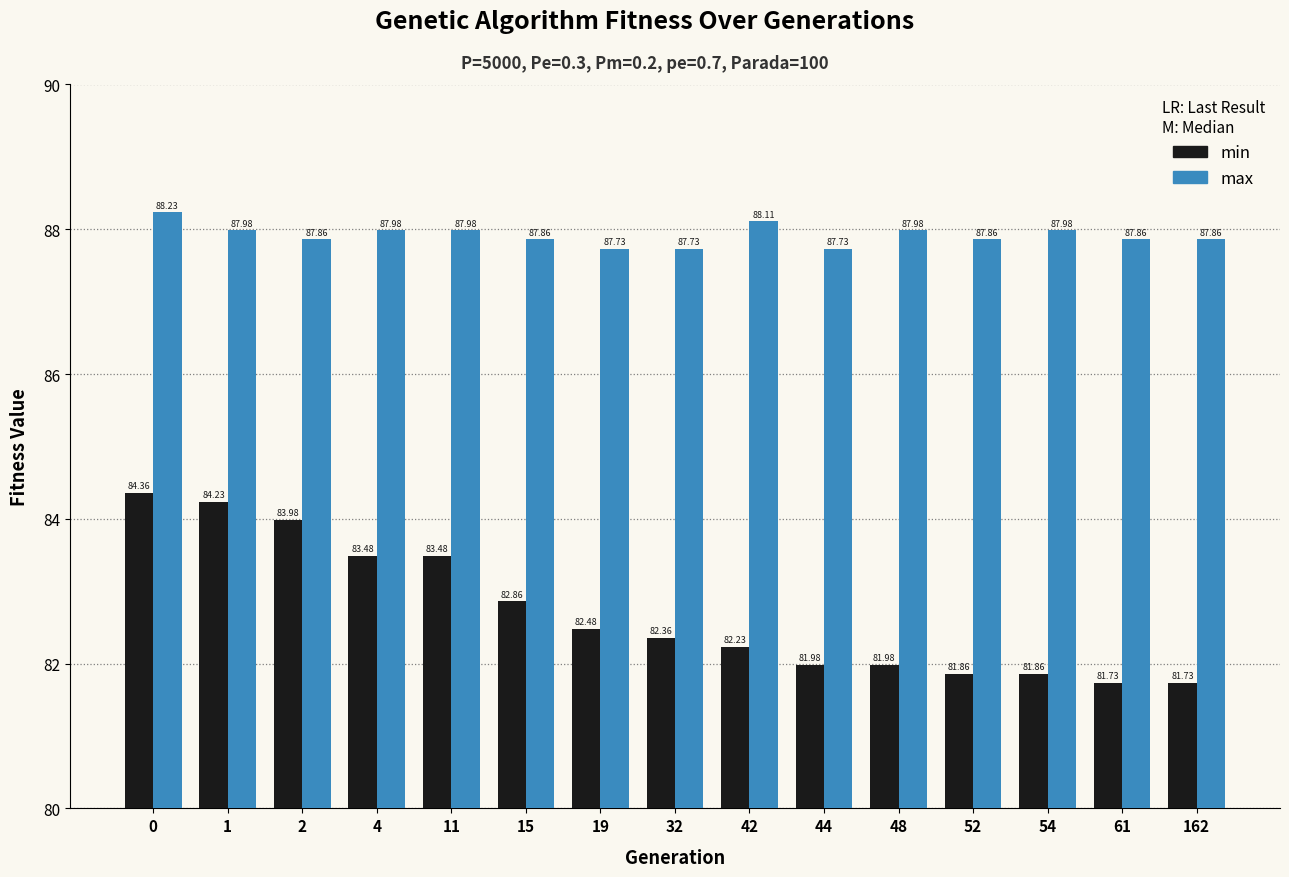

Reading right to left, what are all the values shown in this chart?

min: 81.7	81.7	81.9	81.9	82.0	82.0	82.2	82.4	82.5	82.9	83.5	83.5	84.0	84.2	84.4
max: 87.9	87.9	88.0	87.9	88.0	87.7	88.1	87.7	87.7	87.9	88.0	88.0	87.9	88.0	88.2